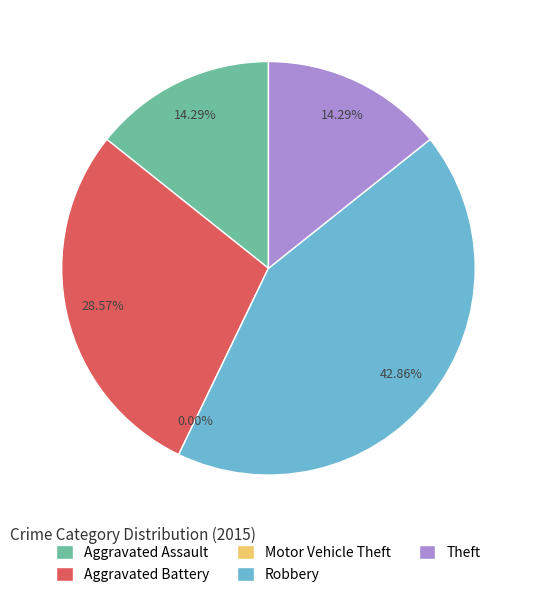

Is there a majority slice in this chart?

No